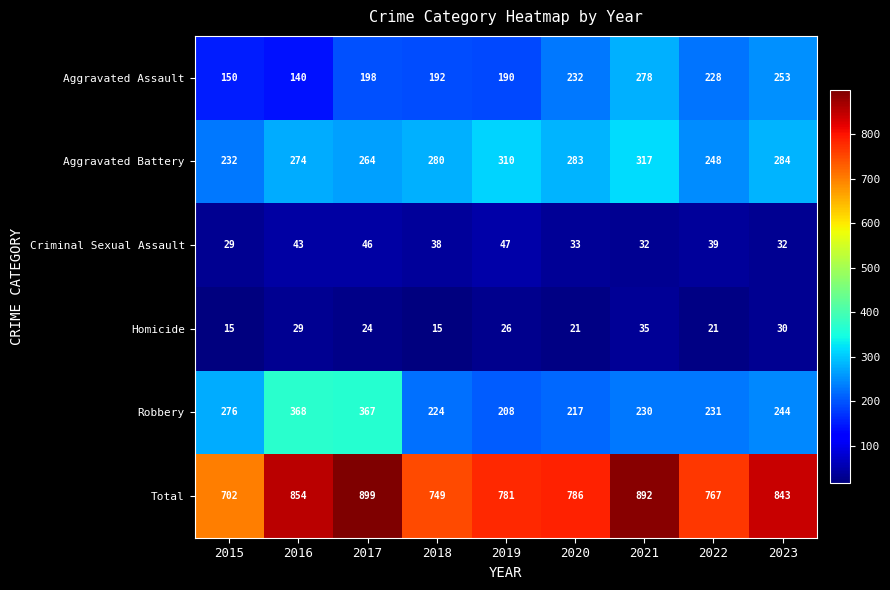

Where does the Homicide series first go above 24?

2016